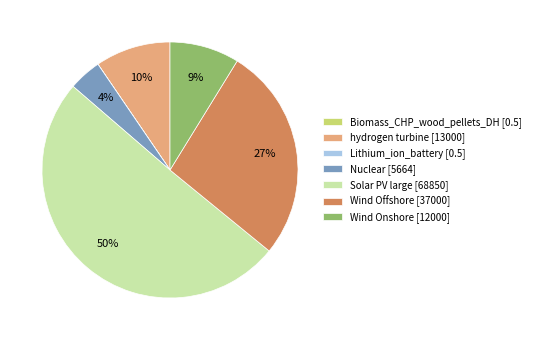

Is it true that Wind Offshore [37000] is 33% of the pie?

False